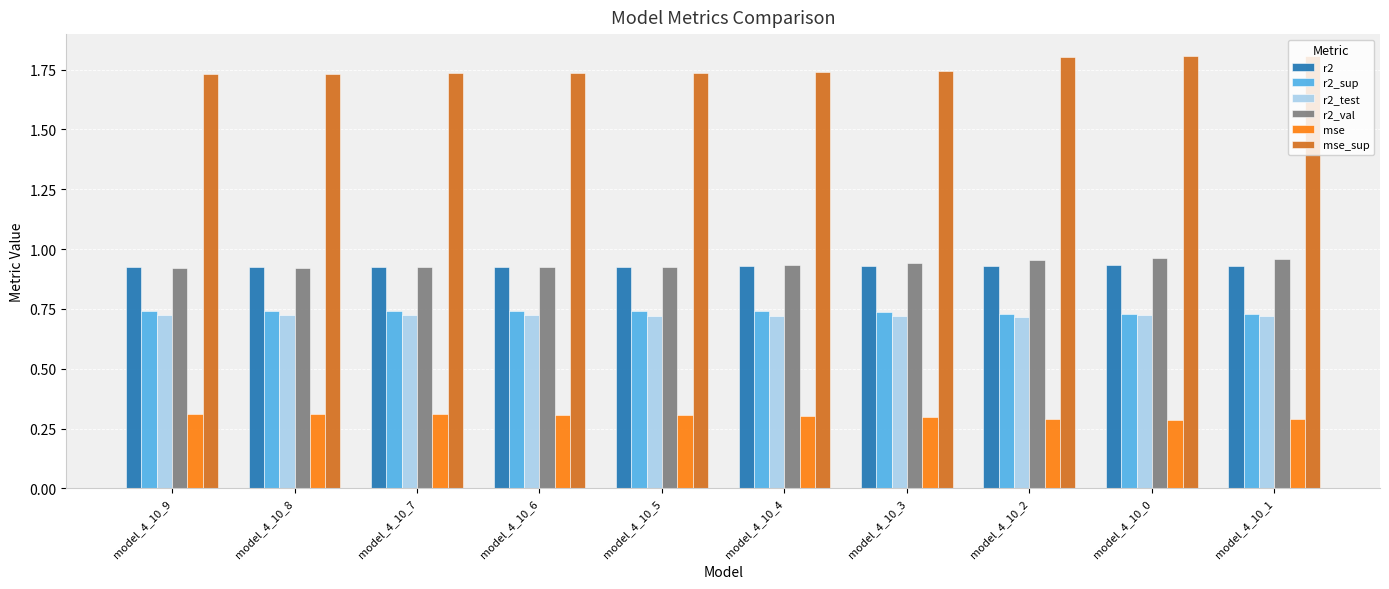

What is the minimum value shown in the chart?

0.3